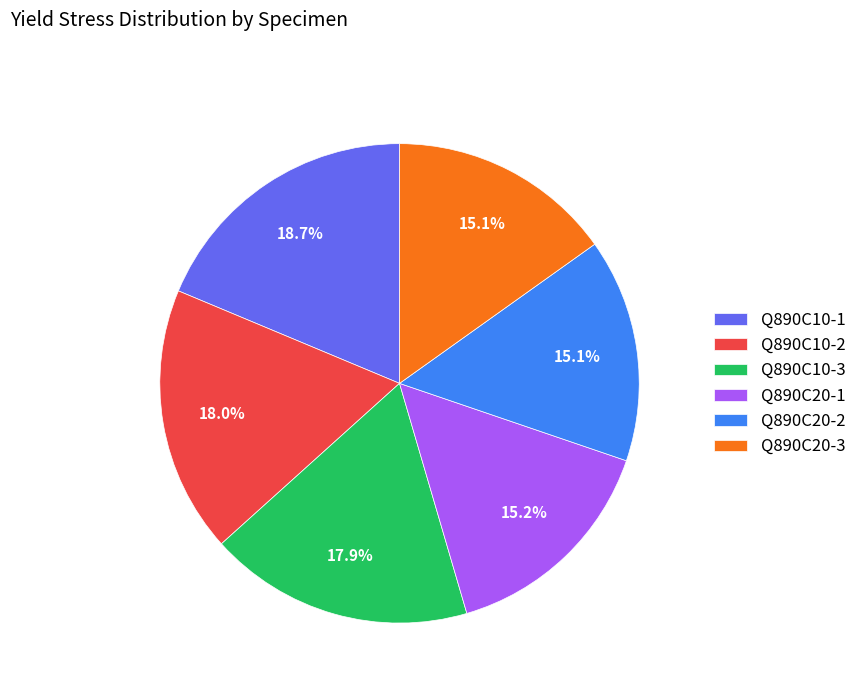

The Q890C10-2 slice represents 18% of the pie. True or false?

True